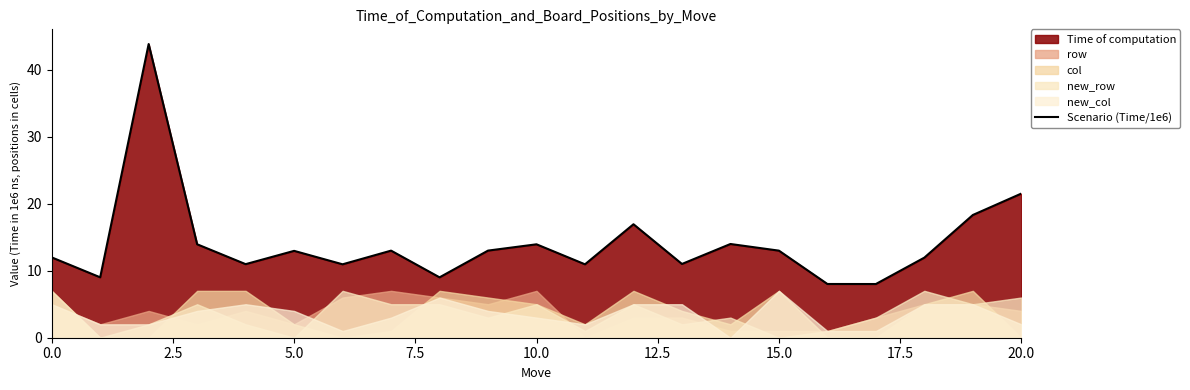

Reading left to right, list all the values displayed in this chart.

12.0	9.0	43.9	14.0	11.0	13.0	11.0	13.0	9.0	13.0	13.9	11.0	16.9	11.0	14.0	13.0	8.0	8.0	12.0	18.3	21.5